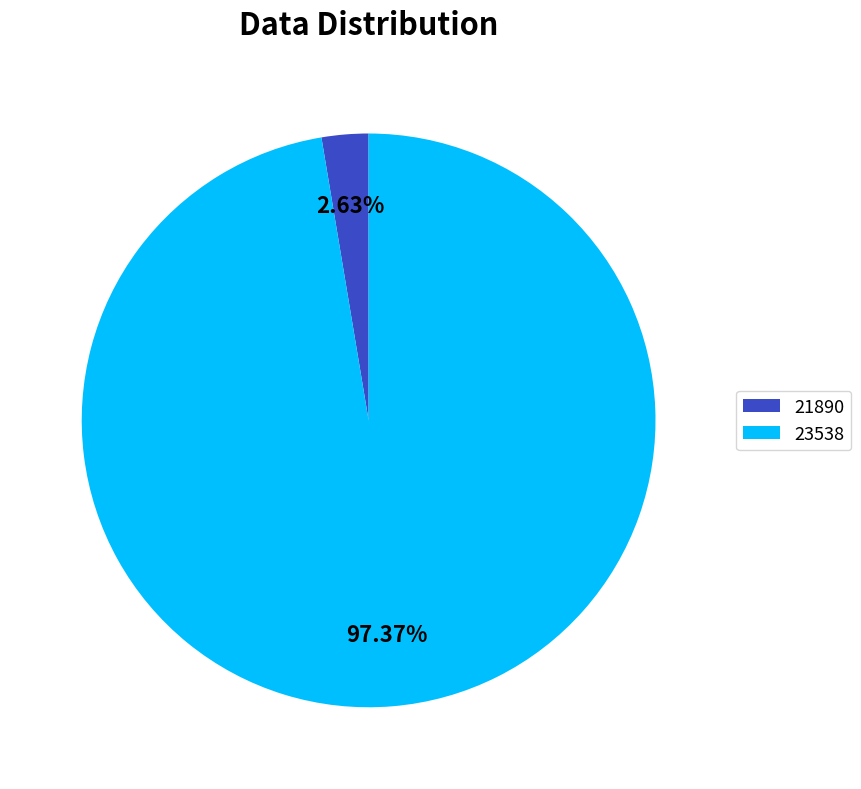

Is 23538 the majority of the pie?

Yes